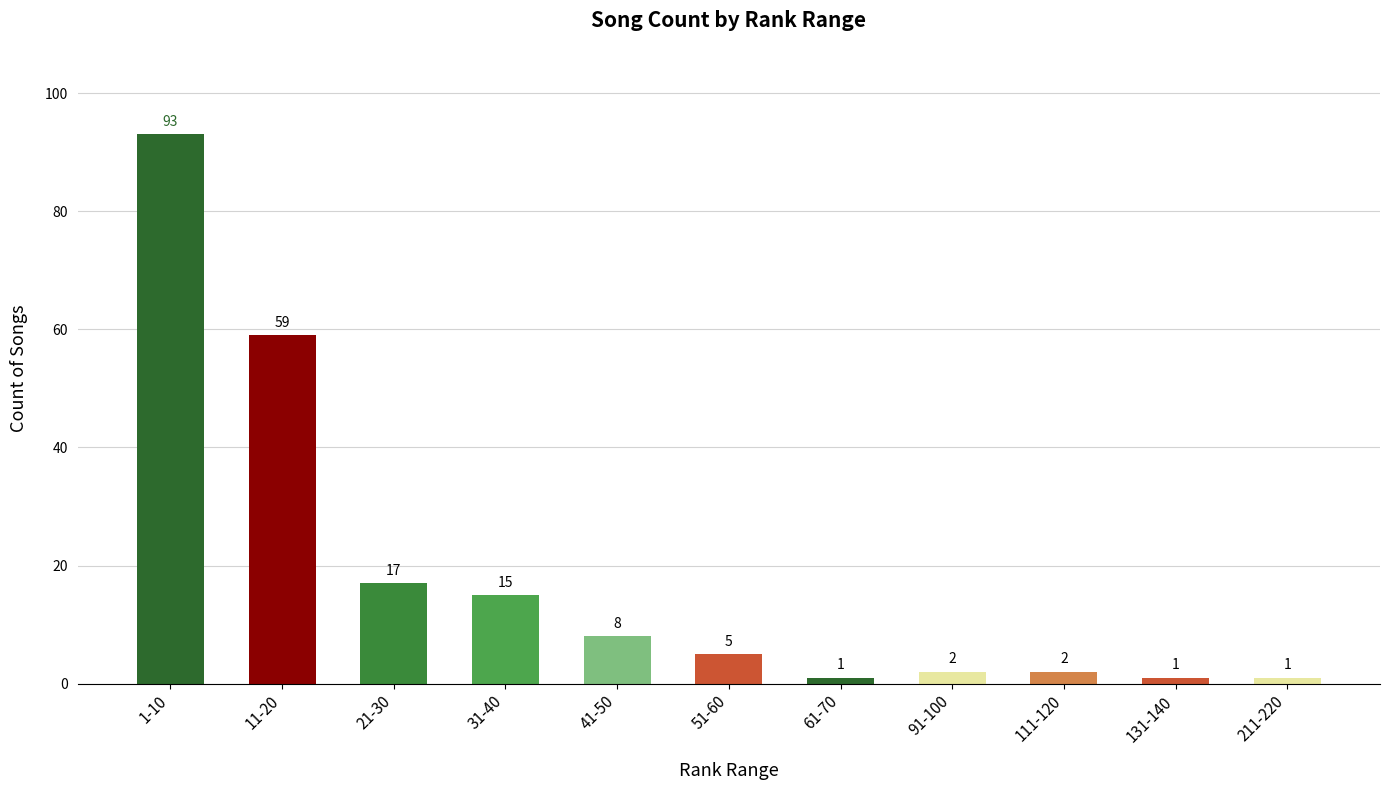

Reading left to right, transcribe all the data shown in this chart.

1-10=93	11-20=59	21-30=17	31-40=15	41-50=8	51-60=5	61-70=1	91-100=2	111-120=2	131-140=1	211-220=1